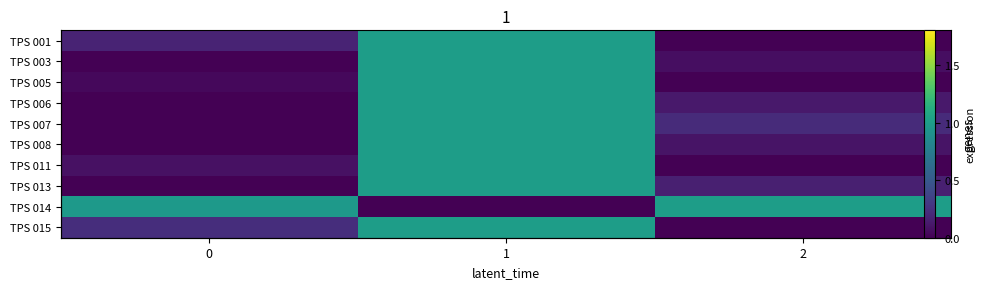

Is it true that TPS 008 equals 0.0 at 0?

True